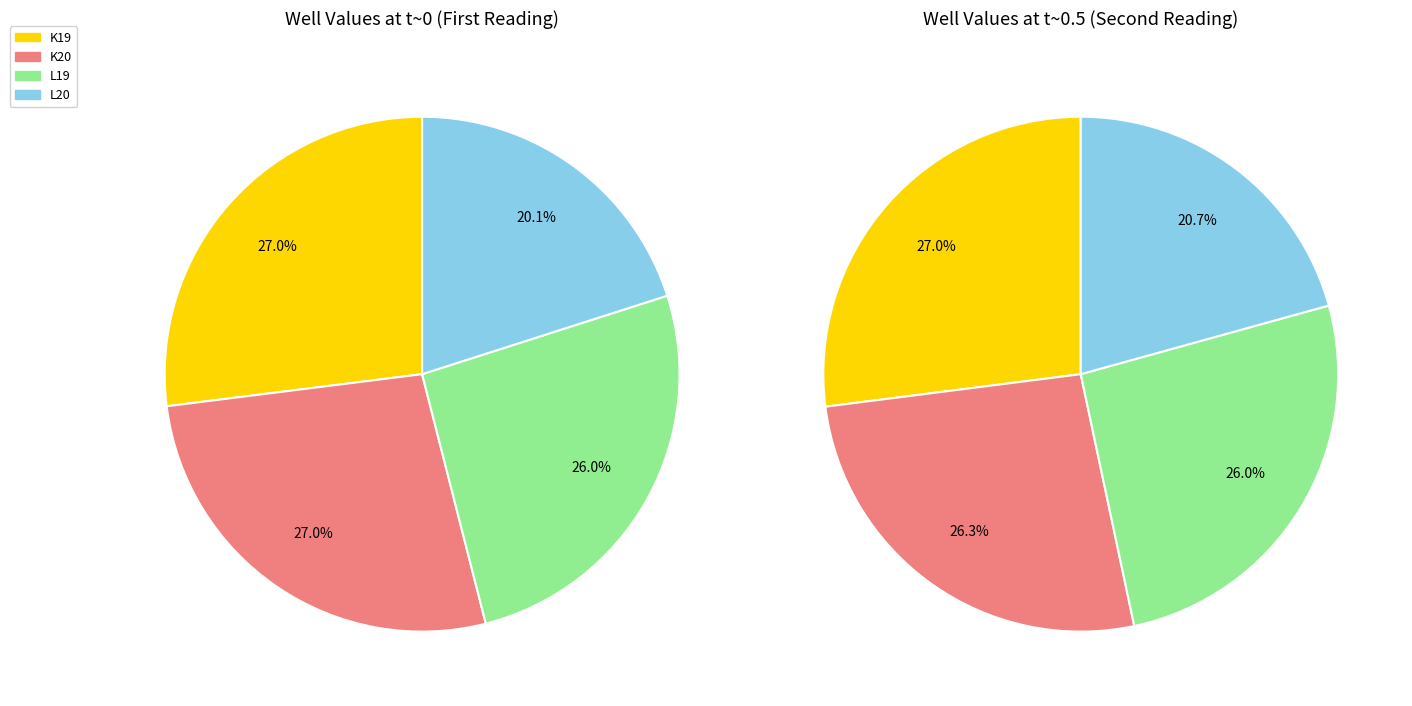

Combined, do K19 and K20 account for over 50%?

Yes